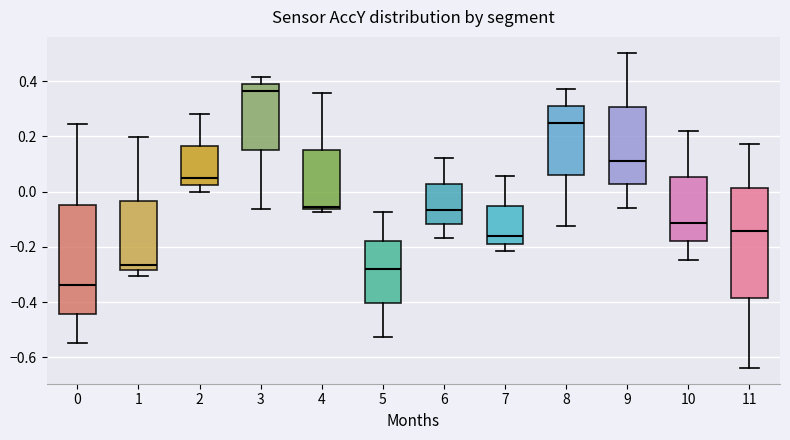

Reading left to right, transcribe this box plot: for each box, give where its median line is, the range the box spans, and where its two whiskers end, as read against the y-axis. The values are not printed on the chart, so give them approximately, as read against the axis.

0: median -0.34, box -0.44 to -0.04, whiskers -0.54 to 0.24
1: median -0.26, box -0.28 to -0.04, whiskers -0.30 to 0.20
2: median 0.04, box 0.02 to 0.16, whiskers 0.00 to 0.28
3: median 0.36, box 0.16 to 0.40, whiskers -0.06 to 0.42
4: median -0.06 (just above the box's lower edge), box -0.06 to 0.16, whiskers -0.08 to 0.36
5: median -0.28, box -0.40 to -0.18, whiskers -0.52 to -0.08
6: median -0.06, box -0.12 to 0.02, whiskers -0.16 to 0.12
7: median -0.16, box -0.18 to -0.06, whiskers -0.22 to 0.06
8: median 0.24, box 0.06 to 0.32, whiskers -0.12 to 0.38
9: median 0.12, box 0.02 to 0.30, whiskers -0.06 to 0.50
10: median -0.12, box -0.18 to 0.06, whiskers -0.24 to 0.22
11: median -0.14, box -0.38 to 0.02, whiskers -0.64 to 0.18